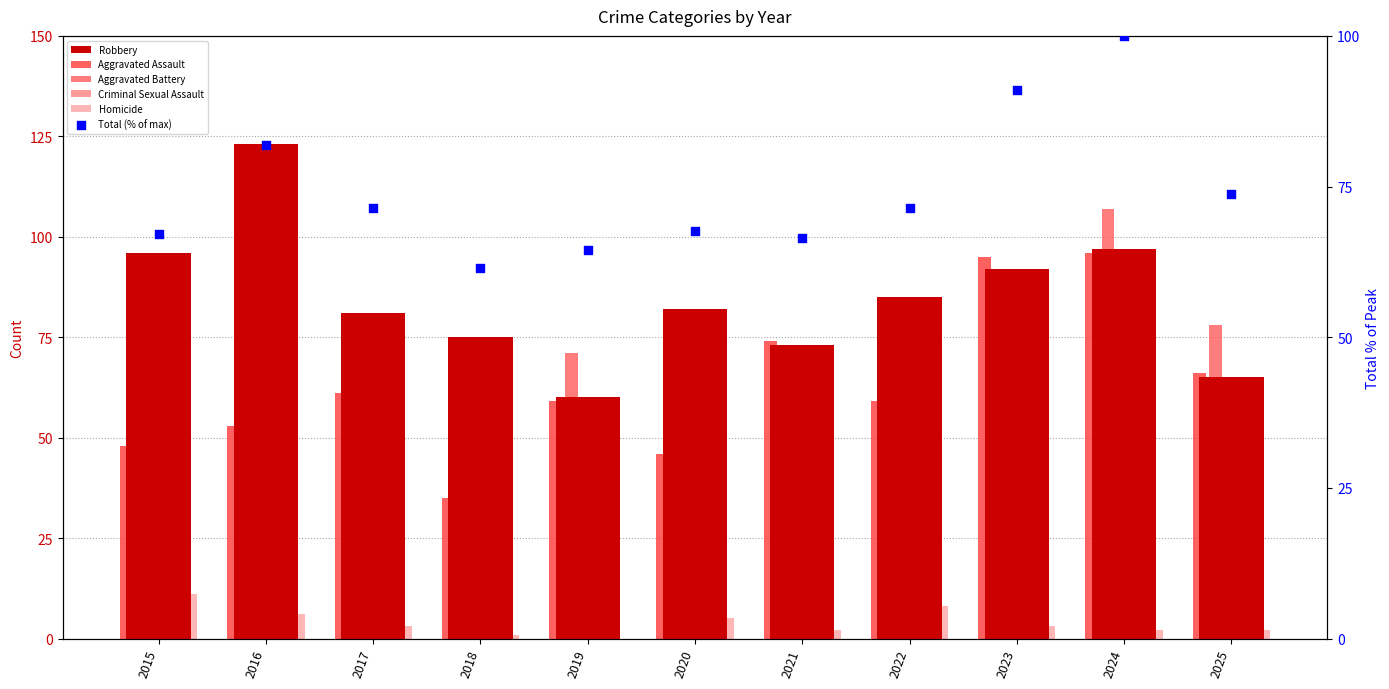

Which series reaches the minimum Y coordinate?

Homicide